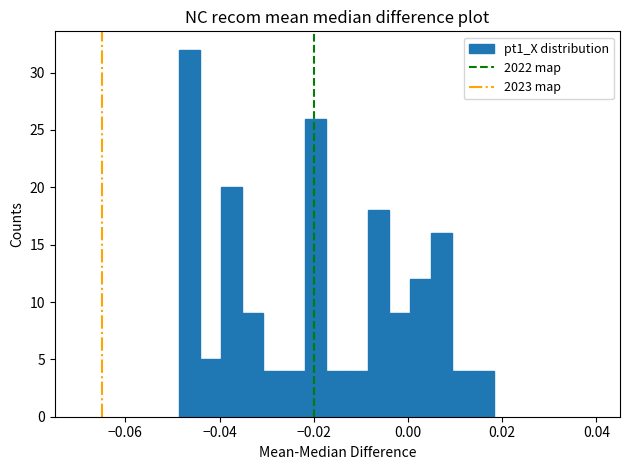

Read against the x-axis, roughly where is the centre of the tallest bar?

-0.046